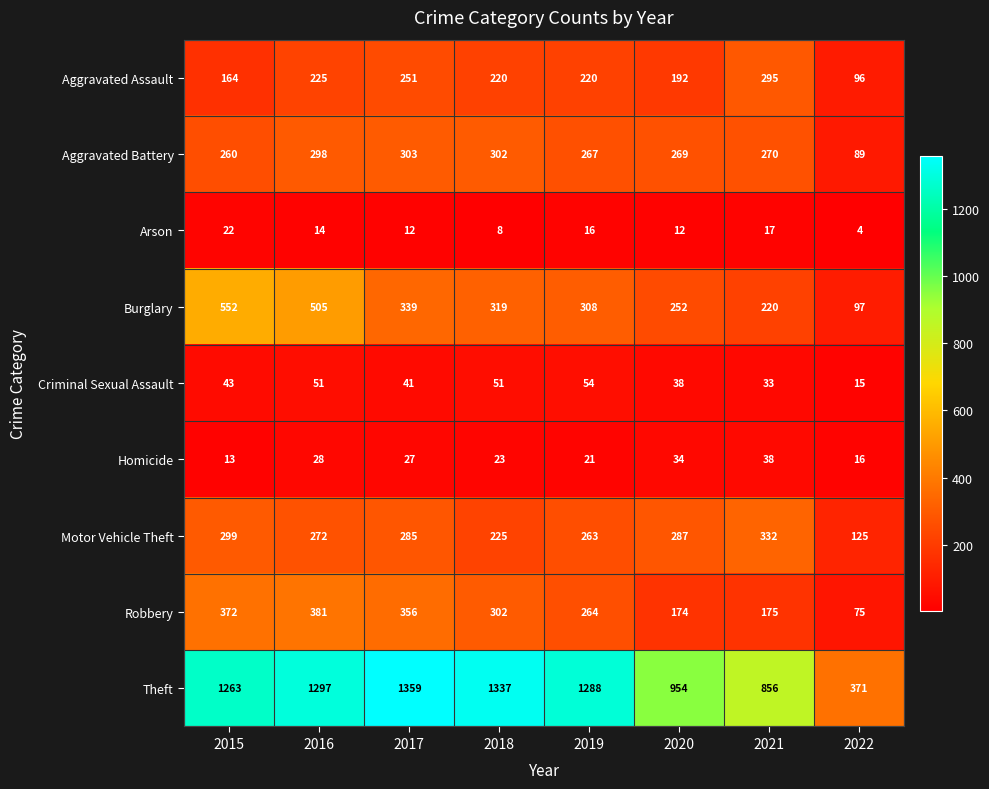

Which series has the widest spread of values?

Theft